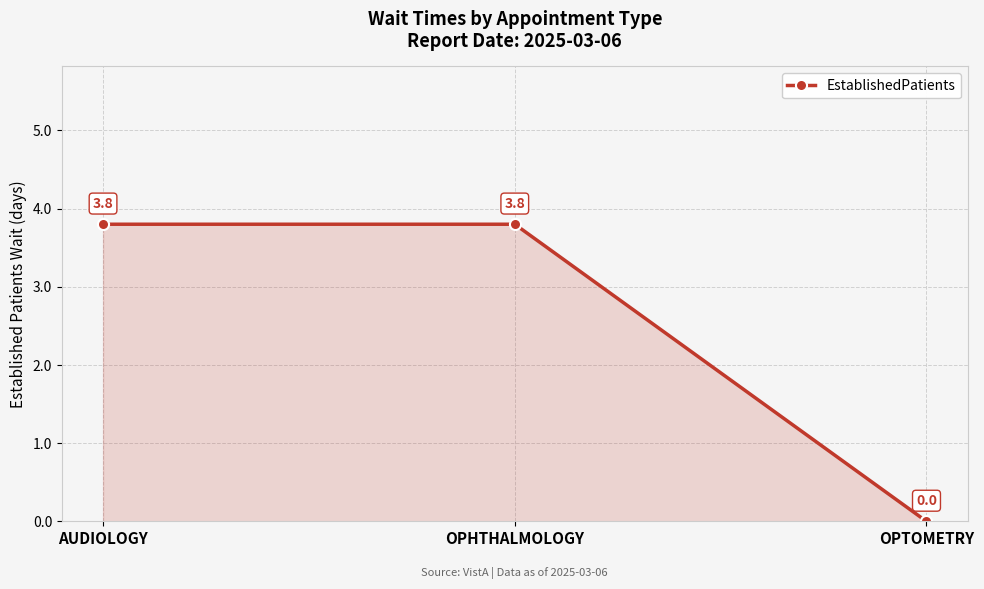

What is the change in value from AUDIOLOGY to OPTOMETRY?

-3.8